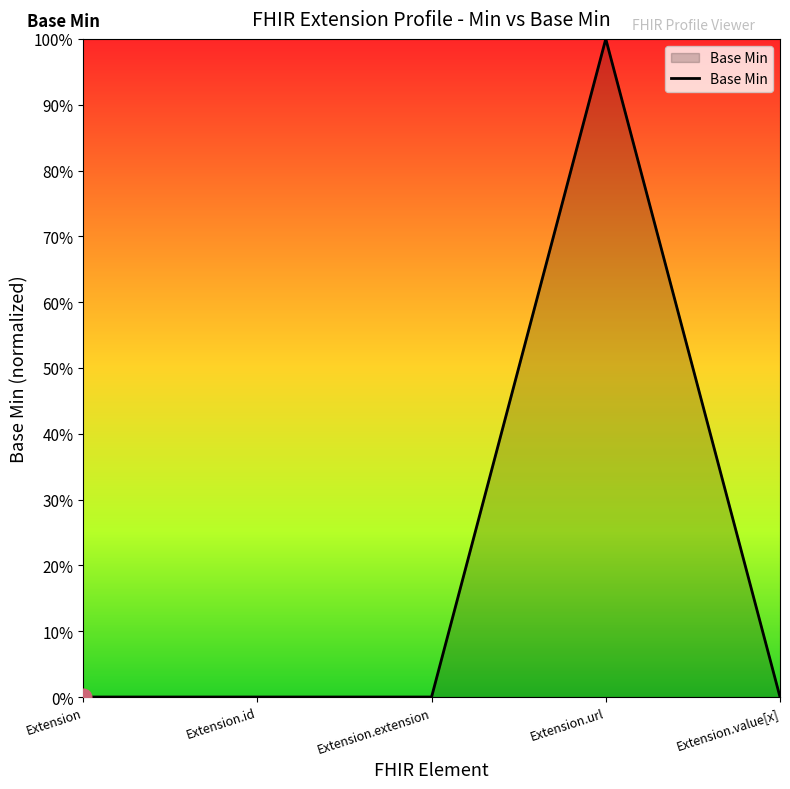

Does the chart display data point markers on the line(s)?

No